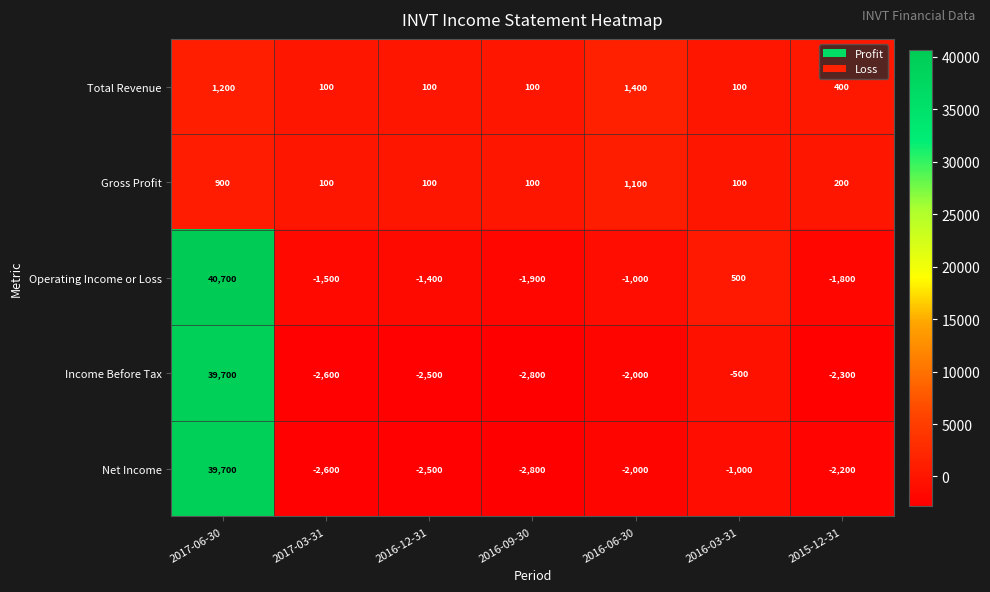

What is the smallest value displayed?

-2800